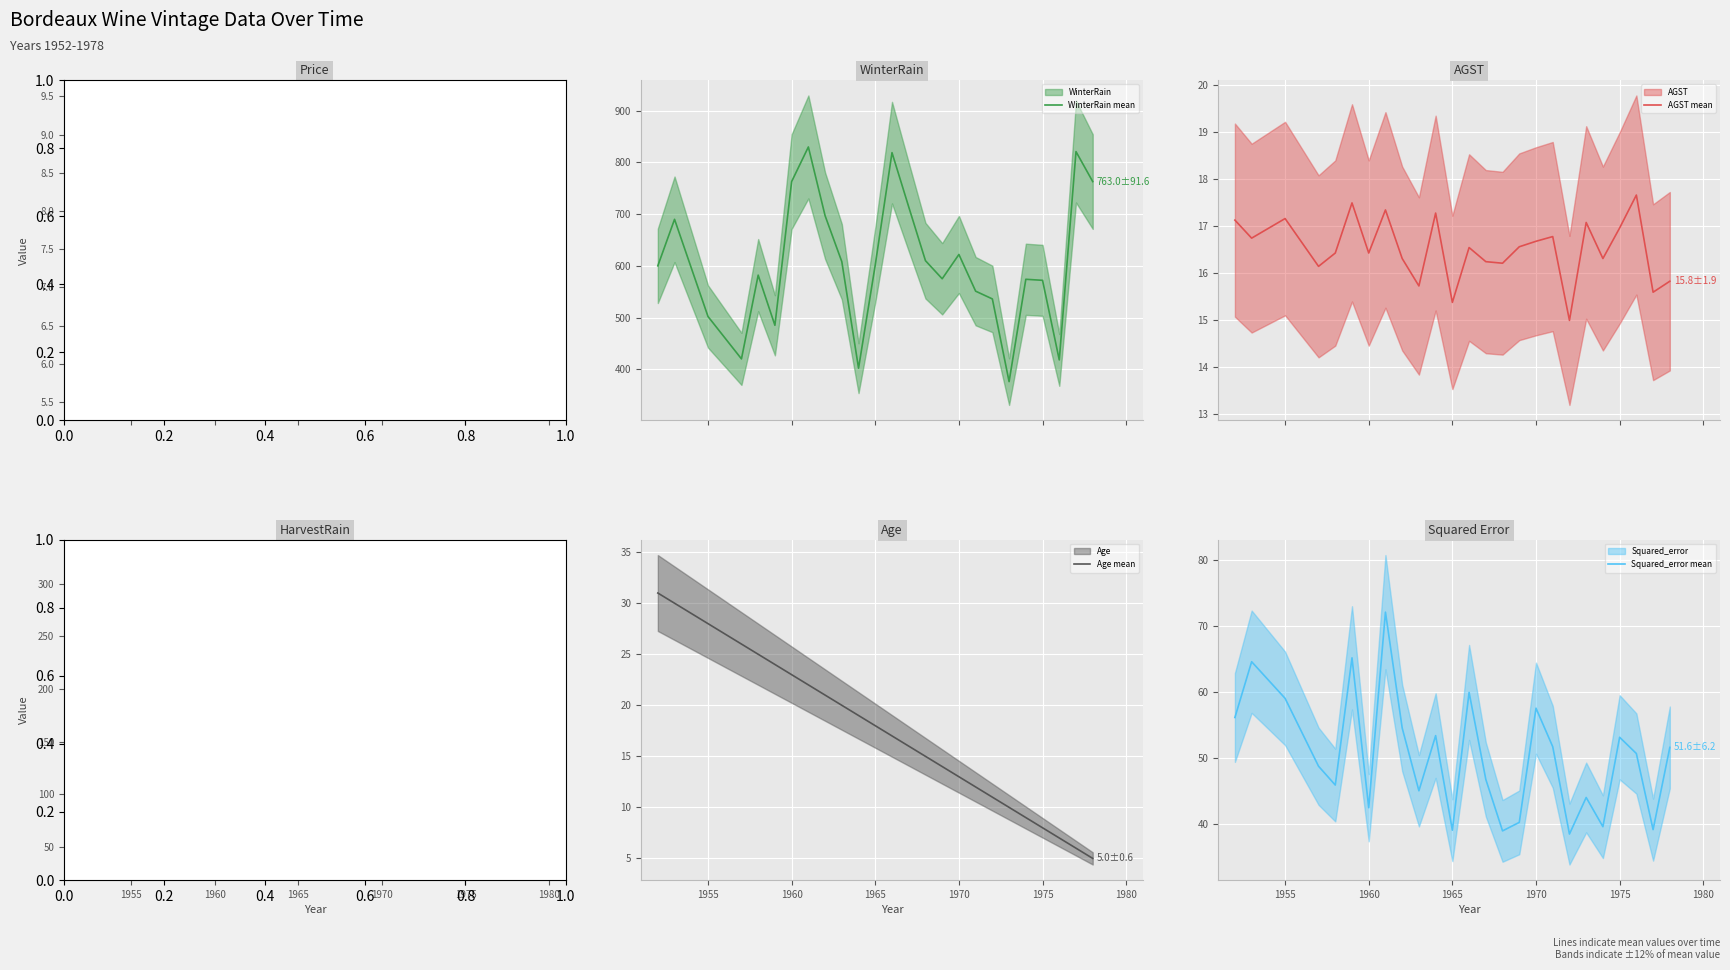

What is the highest value of the WinterRain mean series?

830